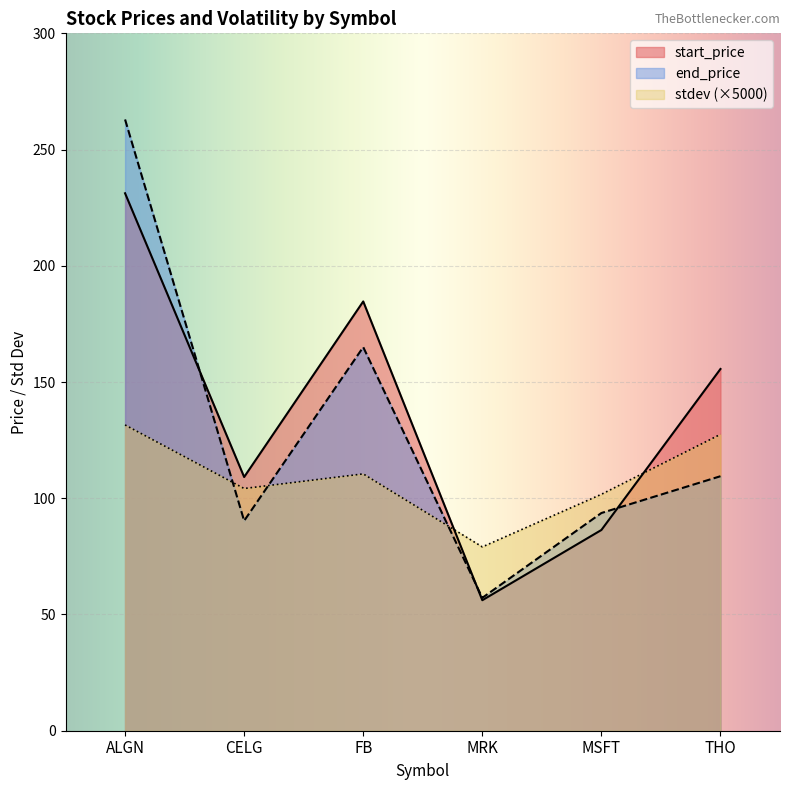

List the series in order of their peak value, highest first.

end_price, start_price, stdev (×5000)